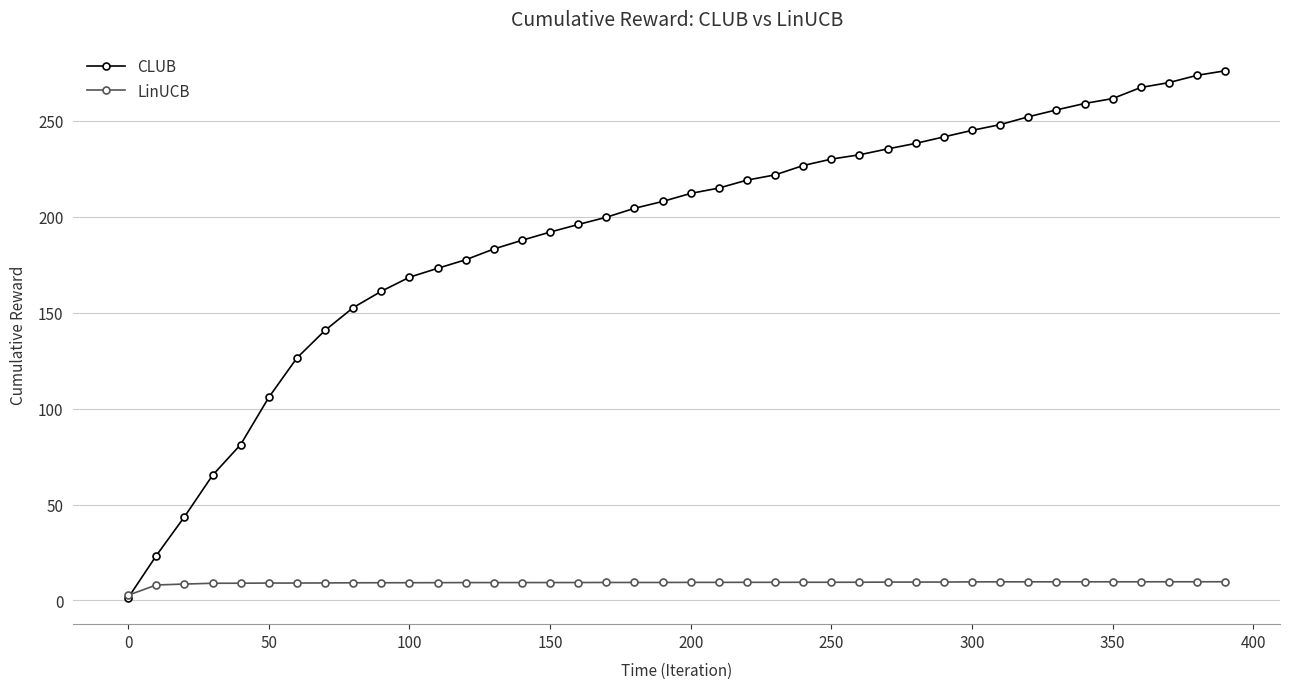

Rank the series by their maximum value, from highest to lowest.

CLUB, LinUCB